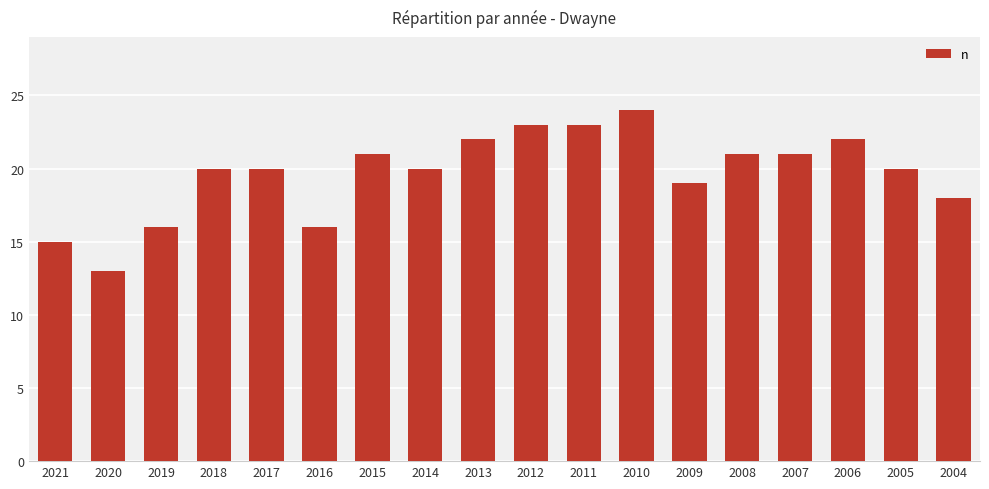

How many distinct data groups are displayed?

1